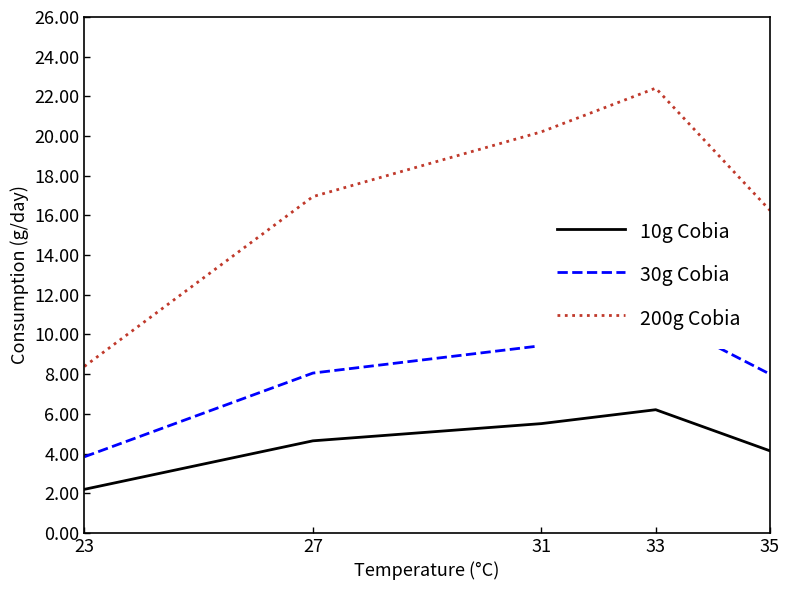

How many lines are shown in the chart?

3